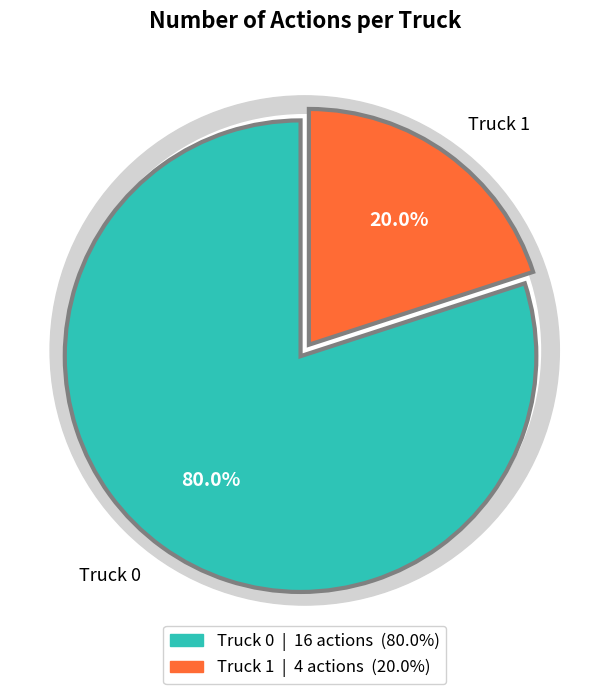

What is the ratio of the value at Truck 0 to the value at Truck 1?

4.0